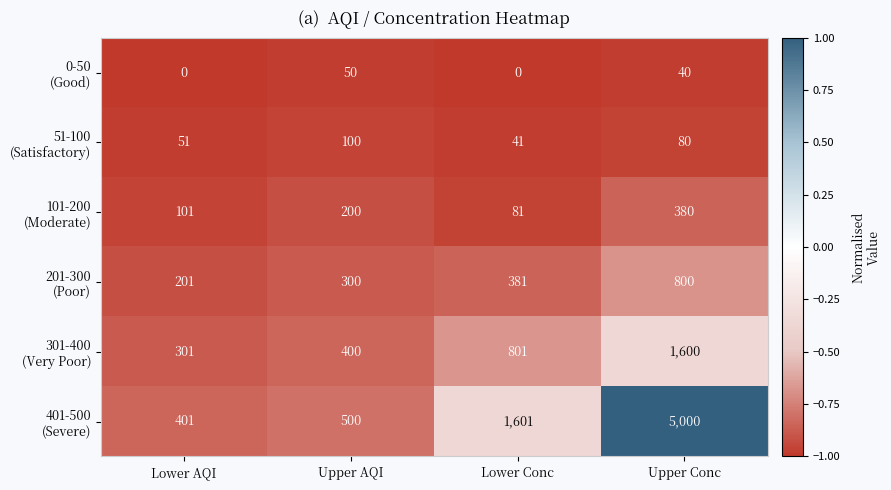

What is the spread (max minus min) of values at Upper AQI?

450